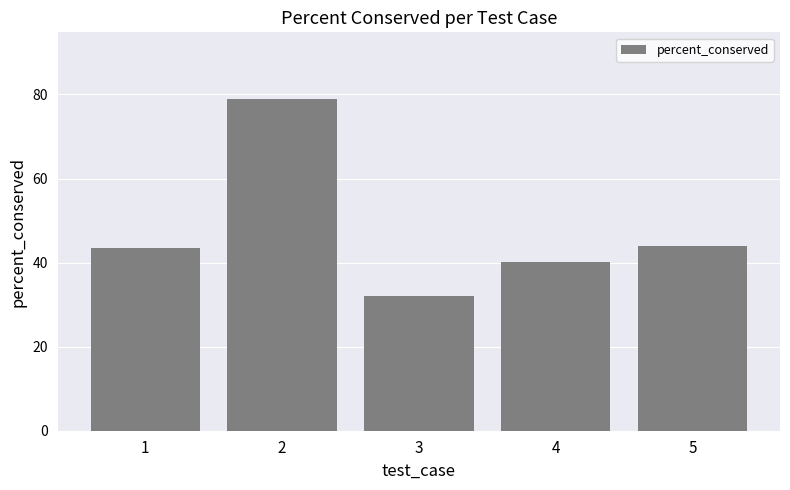

What value does the data have at 5?

44.0